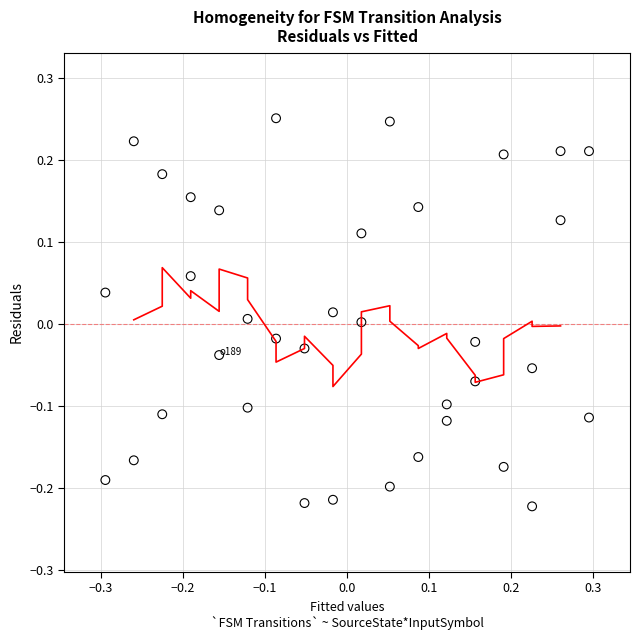

Across all data points, what is the range of Y values (max minus min)?

0.5